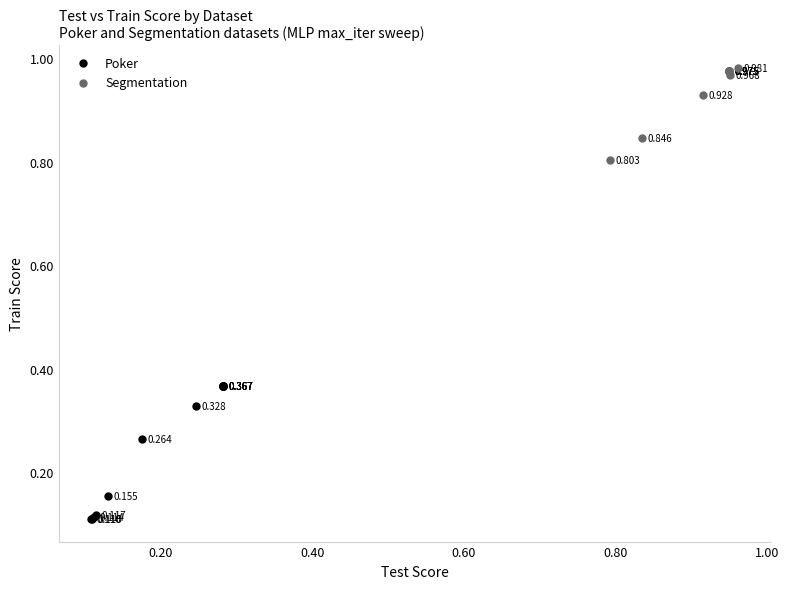

Which series reaches the minimum Y coordinate?

Poker